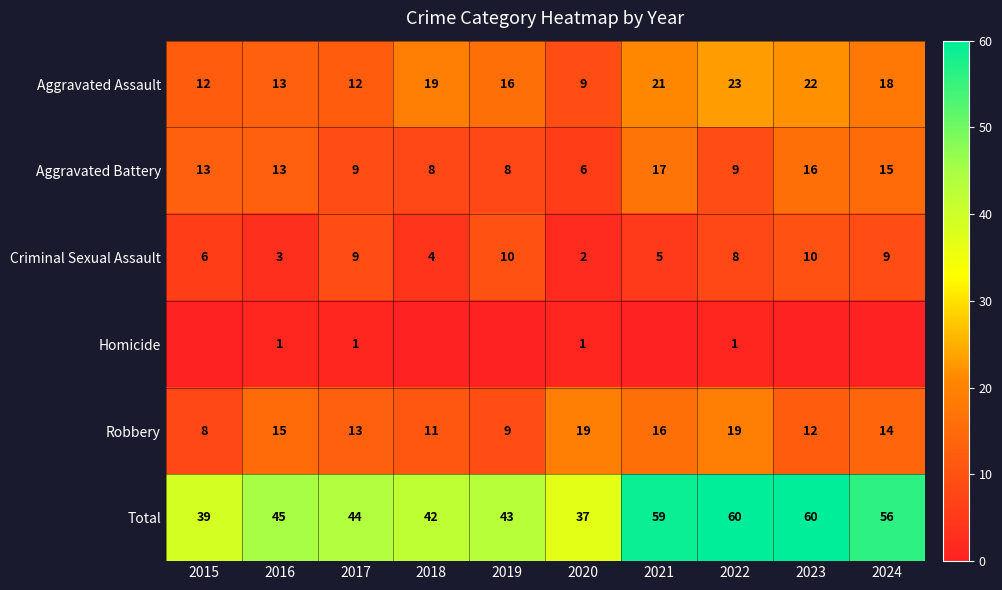

How many data points in Robbery are less than 14?

5